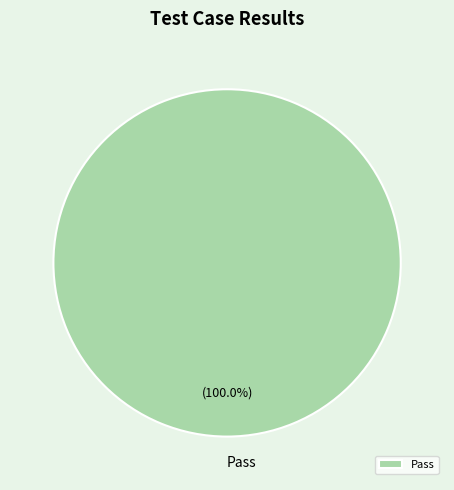

Which slice represents more than half of the pie?

Pass